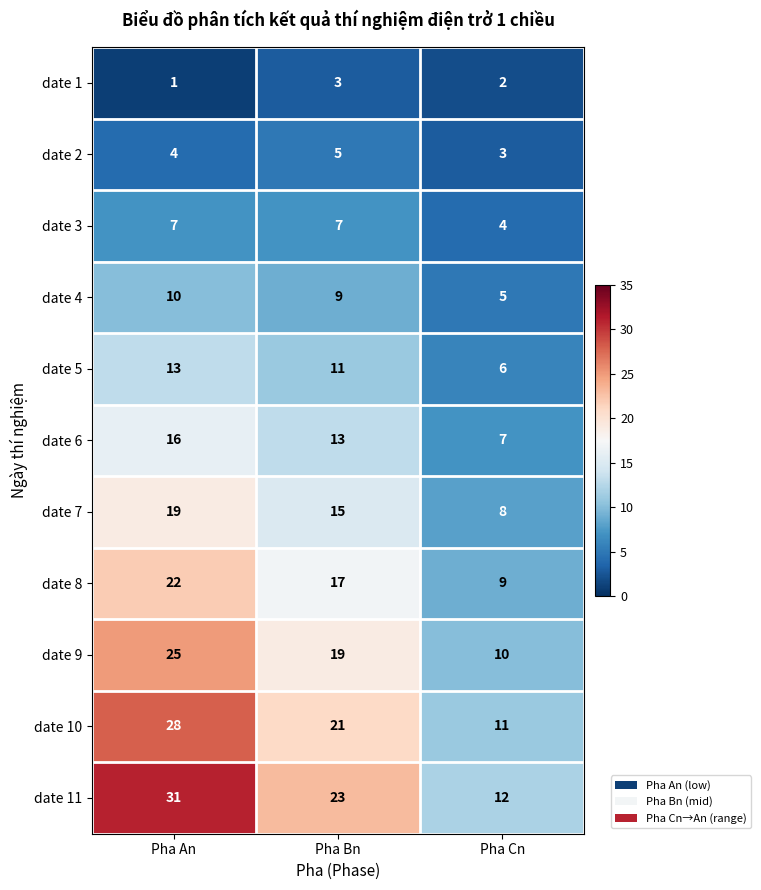

What is the difference between the maximum and minimum values in the date 10 series?

17